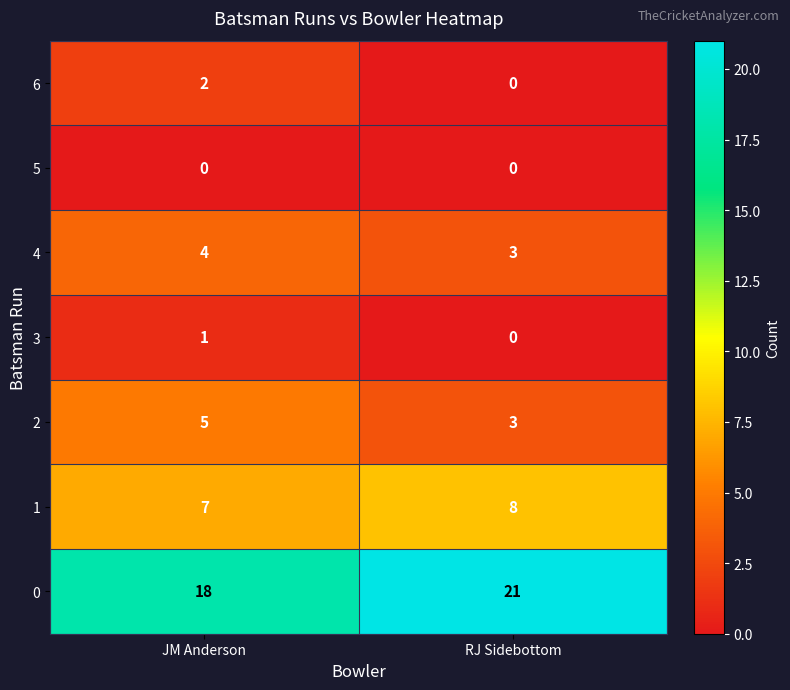

At which category is the sum across all series the highest?

JM Anderson